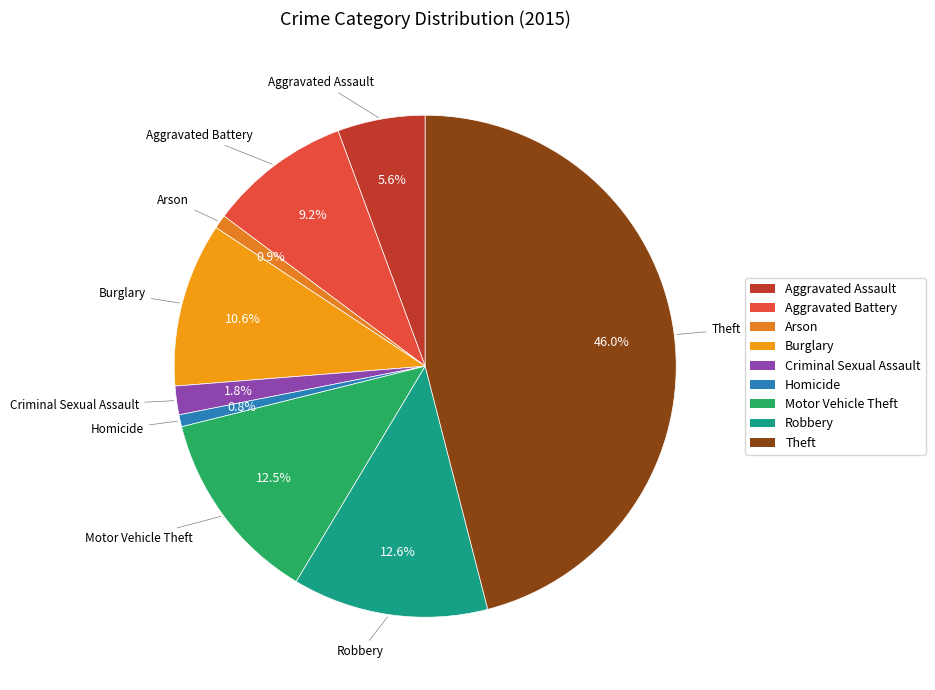

What is the ratio of the value at Burglary to the value at Aggravated Battery?

1.2